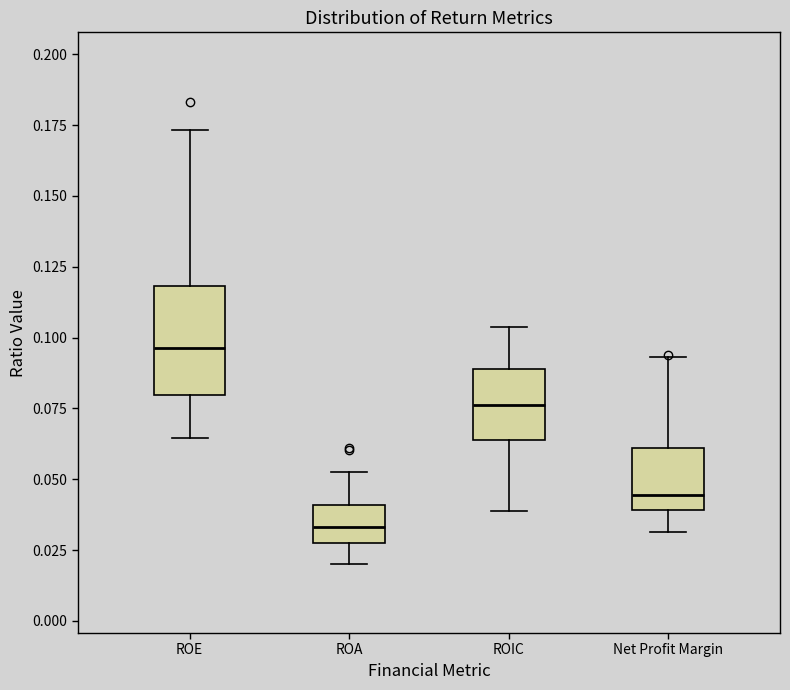

Which box's median line is the highest?

ROE